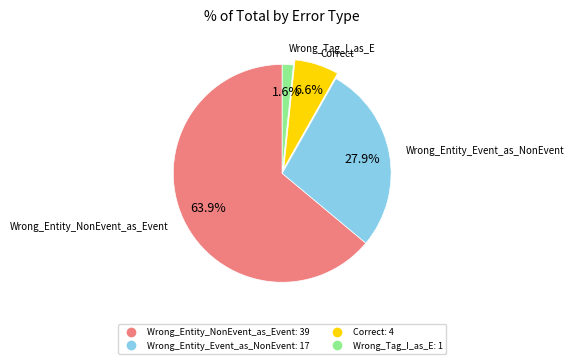

Which slice is the largest?

Wrong_Entity_NonEvent_as_Event